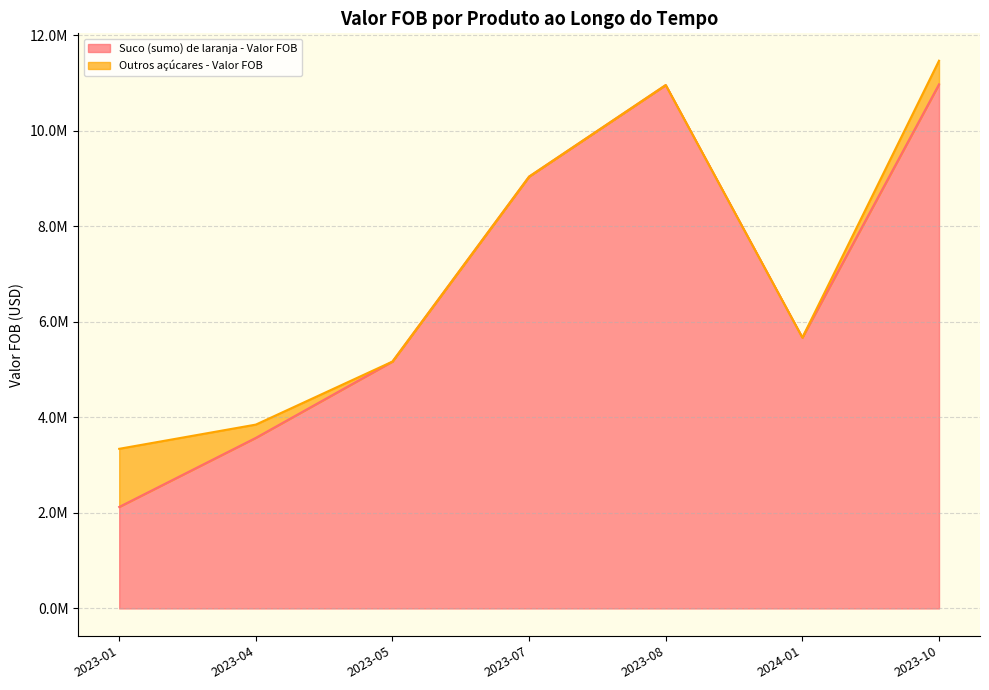

What is the change in value from 2023-04 to 2023-10?

+7402715